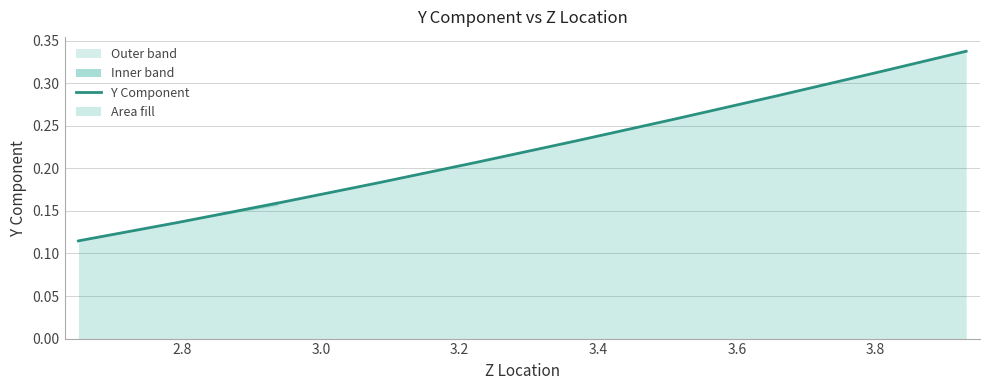

What is the value of the 7th point from the left?

0.2